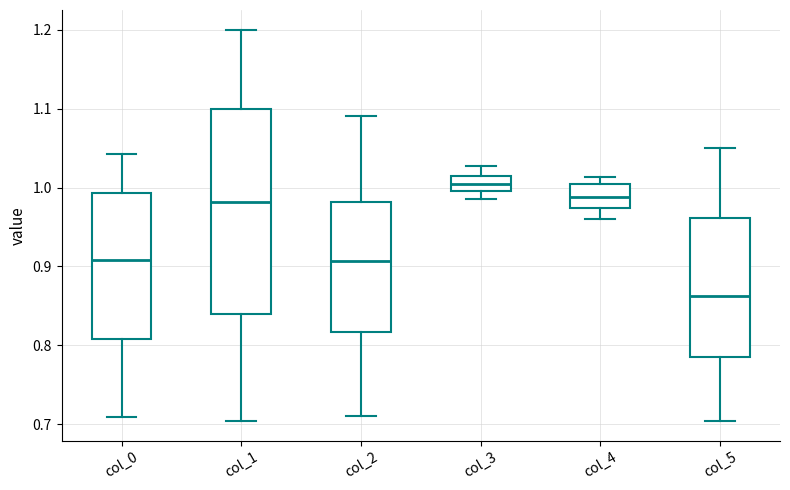

Which box has the highest median line?

col_3